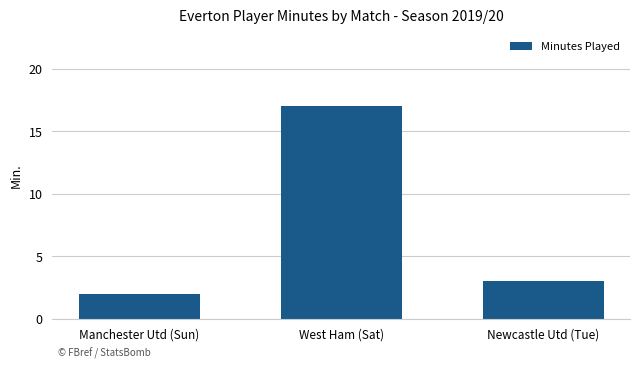

Reading left to right, transcribe all the data shown in this chart.

Manchester Utd (Sun)=2	West Ham (Sat)=17	Newcastle Utd (Tue)=3